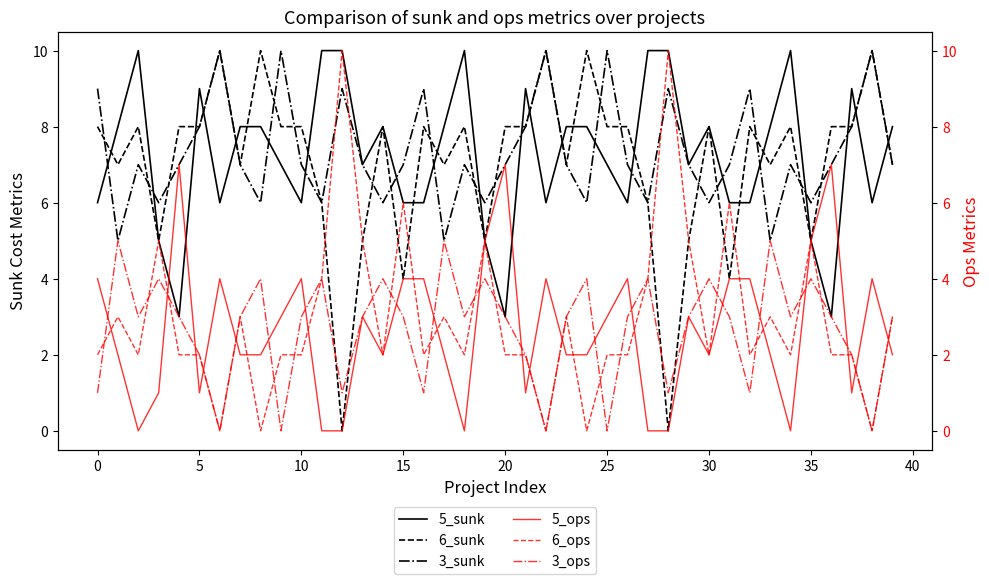

How many data points in 5_ops are above 2?

19